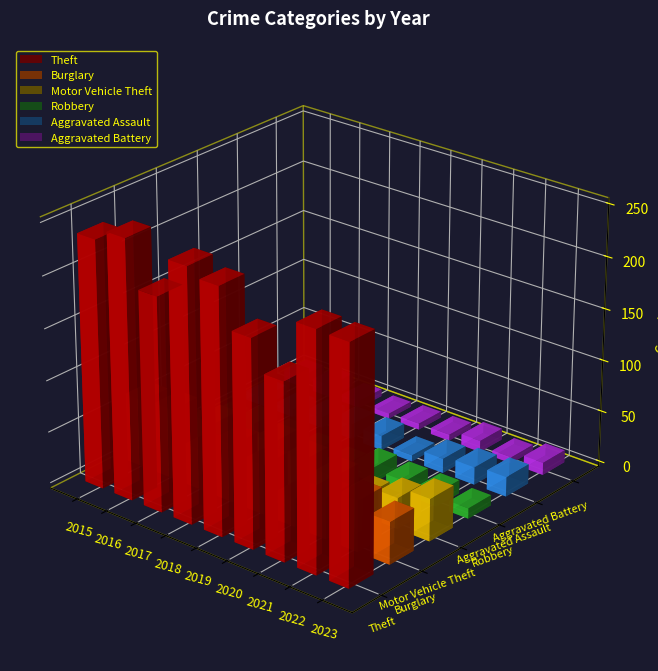

At which category is the sum across all series the highest?

2016